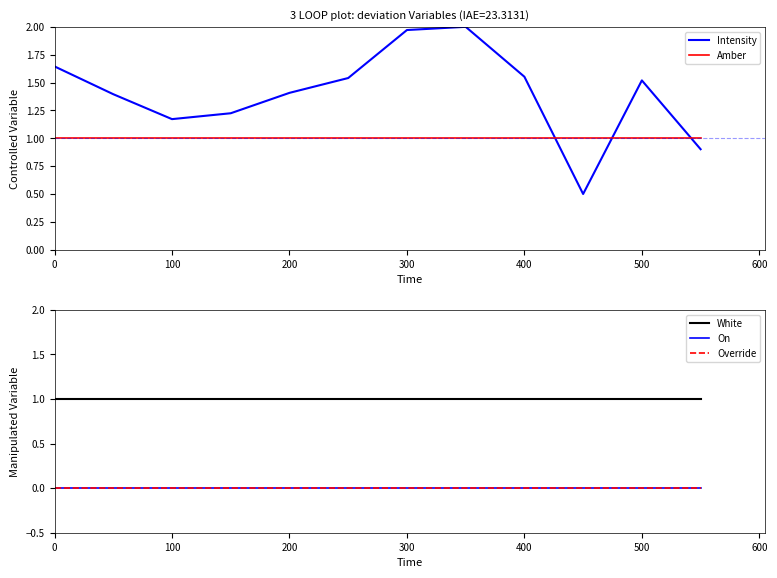

How many times do Intensity and Amber cross each other?

3